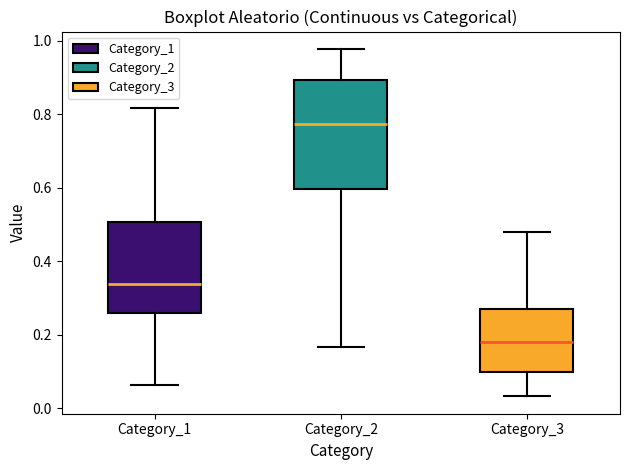

Where does the upper whisker of the box for Category_3 end on the y-axis? The values are not printed on the chart, so give them approximately, as read against the axis.

0.48